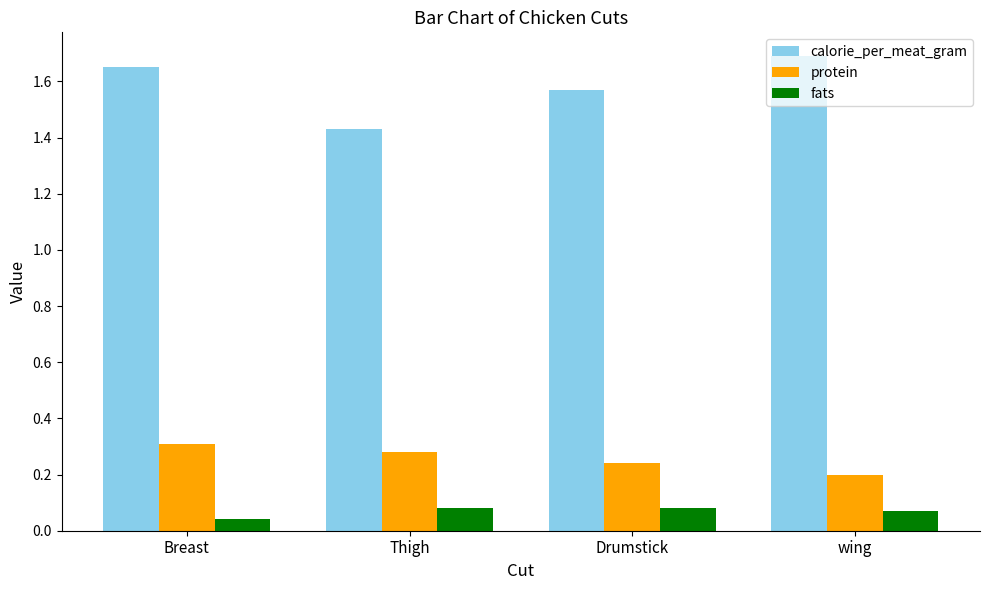

Is the value of fats at Breast greater than the value of protein at wing?

No